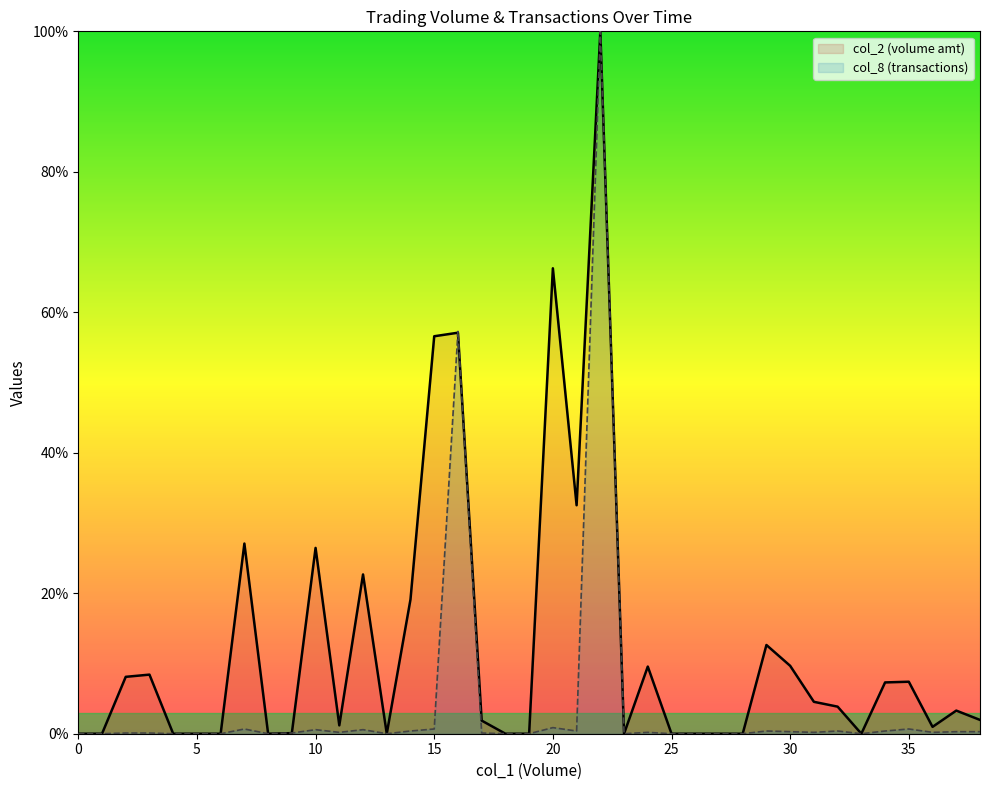

What is the greatest value displayed?

100.0